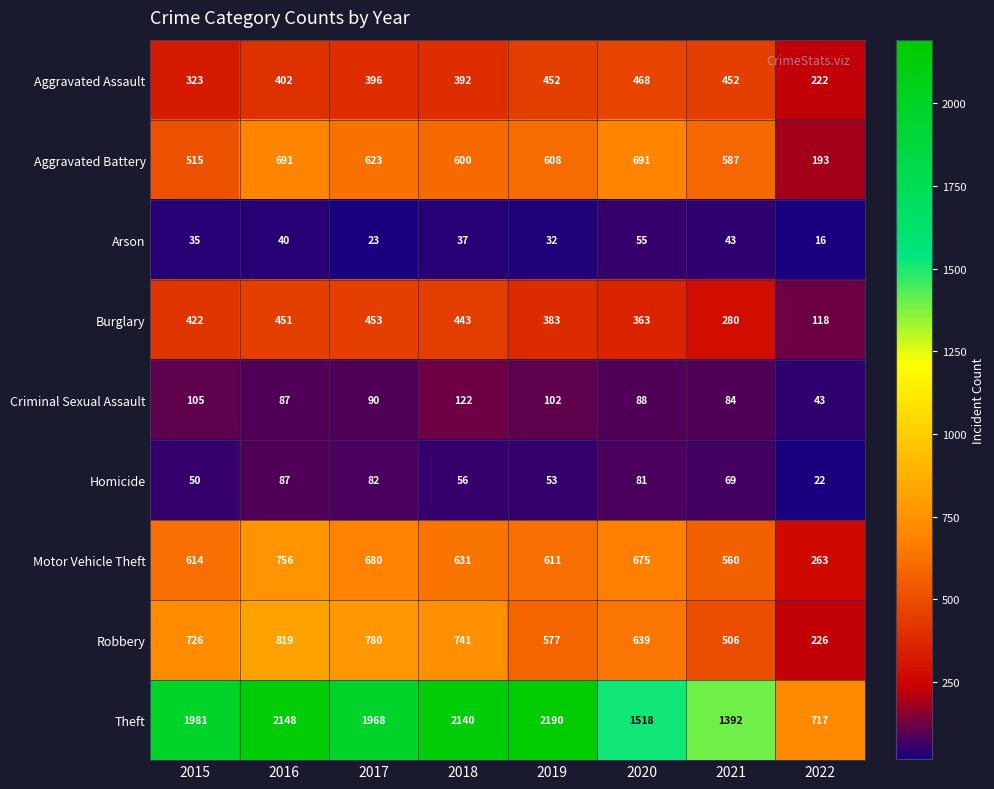

Where does the Criminal Sexual Assault series first go above 90?

2015